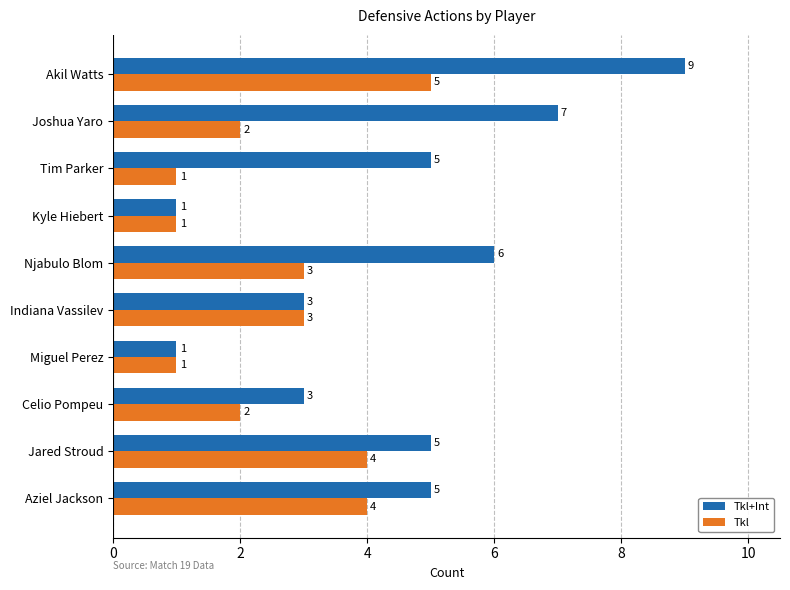

Read the Tkl value at Jared Stroud.

4